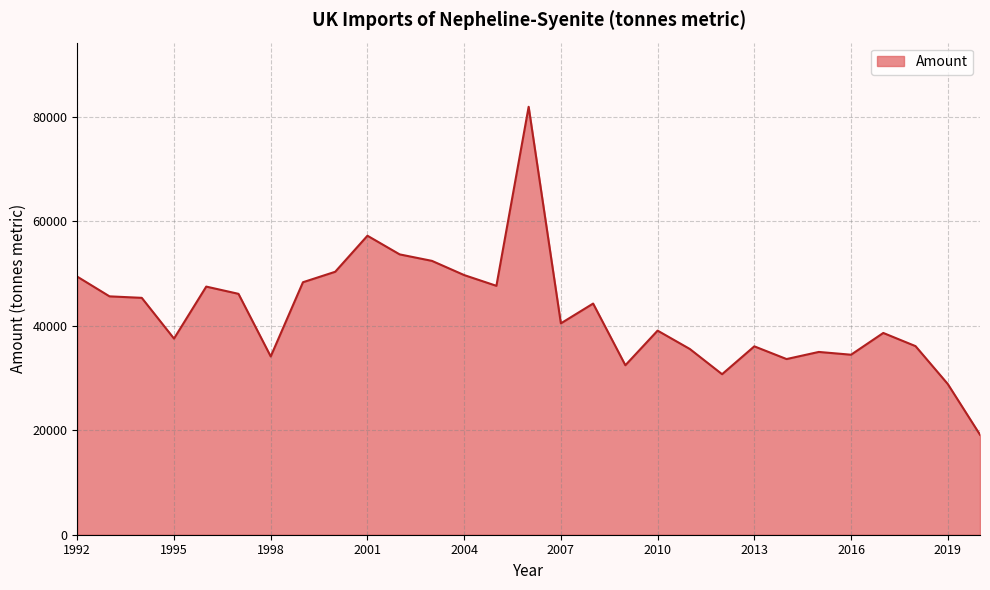

What is the smallest value displayed?

19149